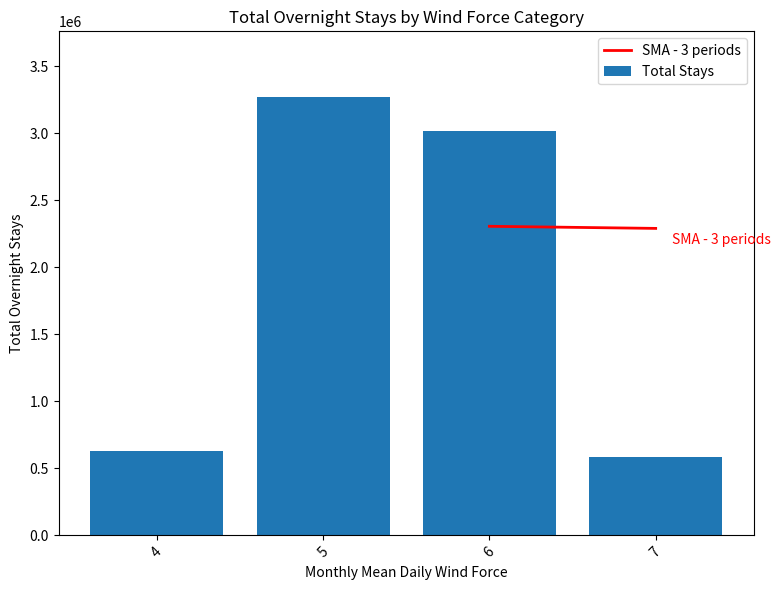

What is the difference between the Total Stays values at 6 and 4?

2389820